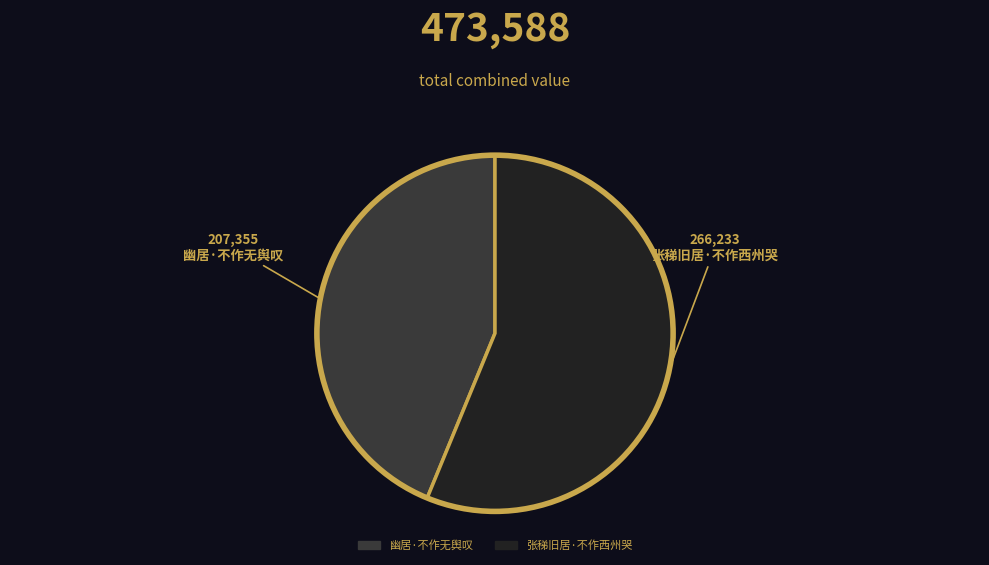

Is it true that 幽居·不作无舆叹 is 44% of the pie?

True